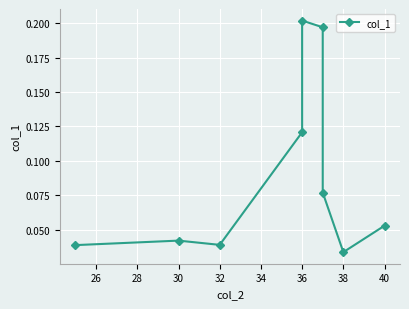

How many series are shown in this chart?

1